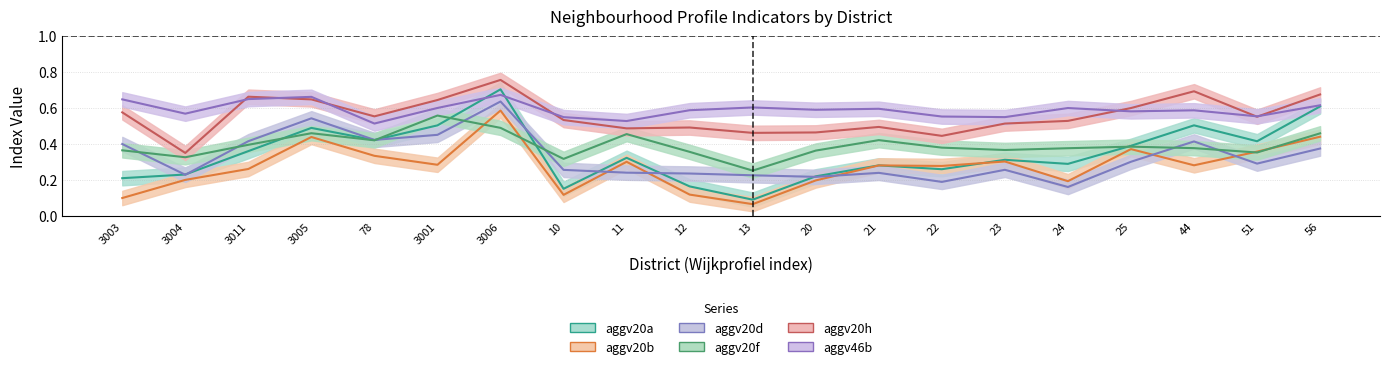

Between 3011 and 10, which is larger?

3011